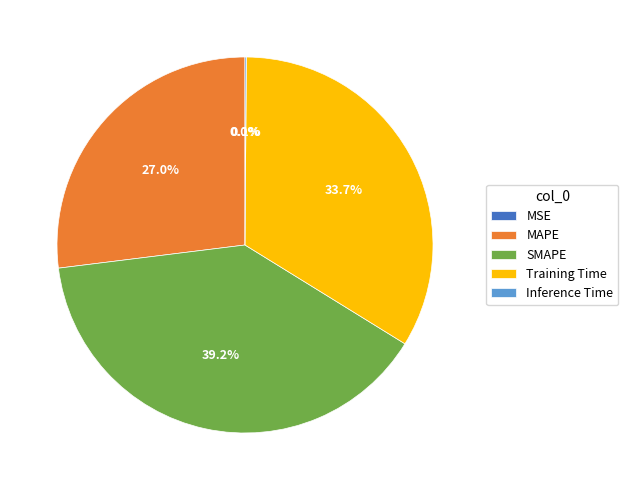

To the nearest percent, what is the average slice percentage?

20%